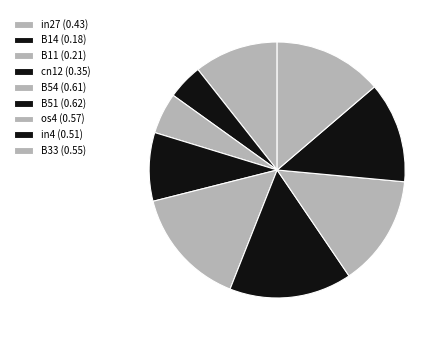

Is there a majority slice in this chart?

No